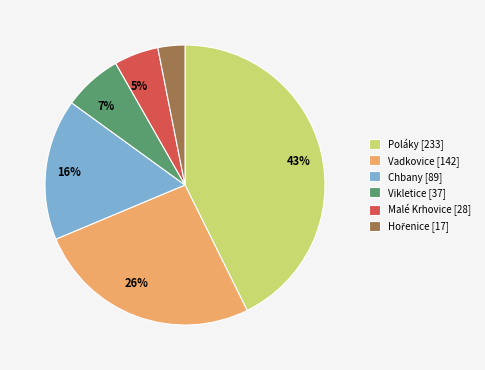

How many slices are in this pie chart?

6